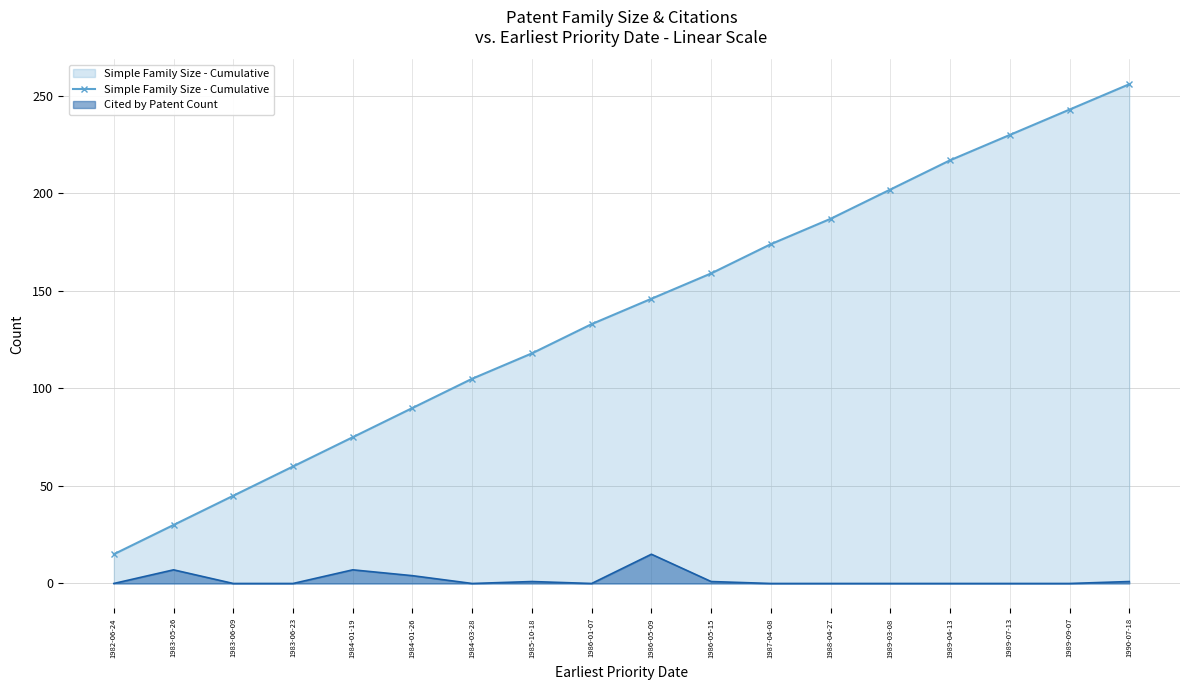

What position from the left is 1988-04-27?

13